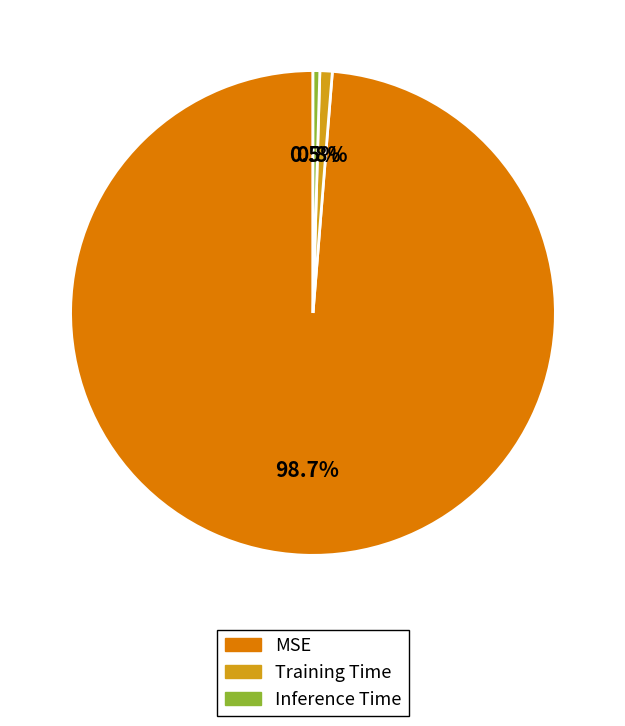

How much of the chart is everything except MSE?

1.3%